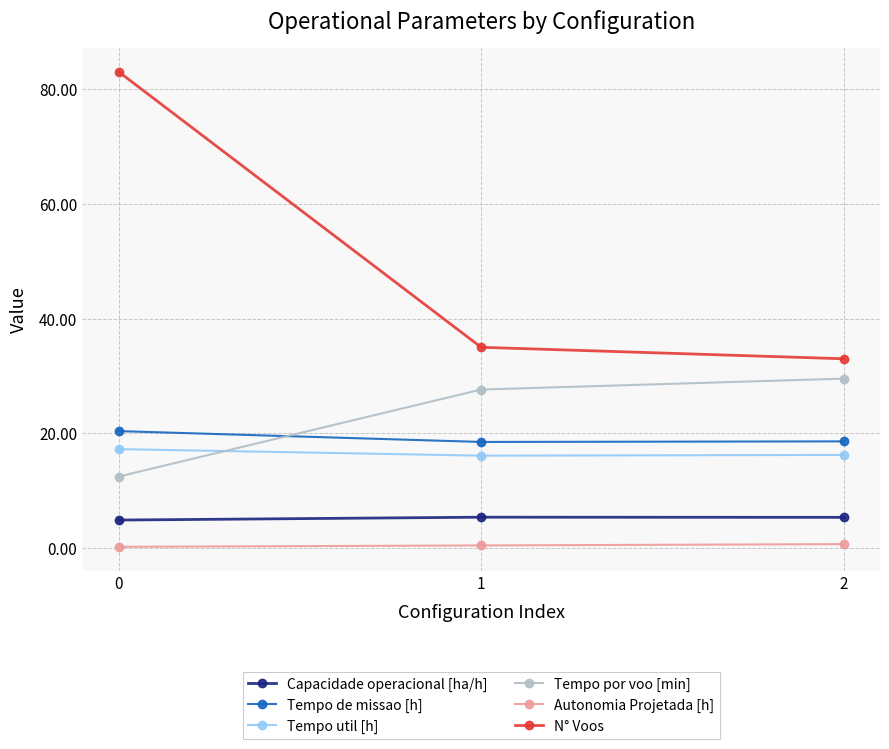

At how many categories does at least one series exceed 40?

1